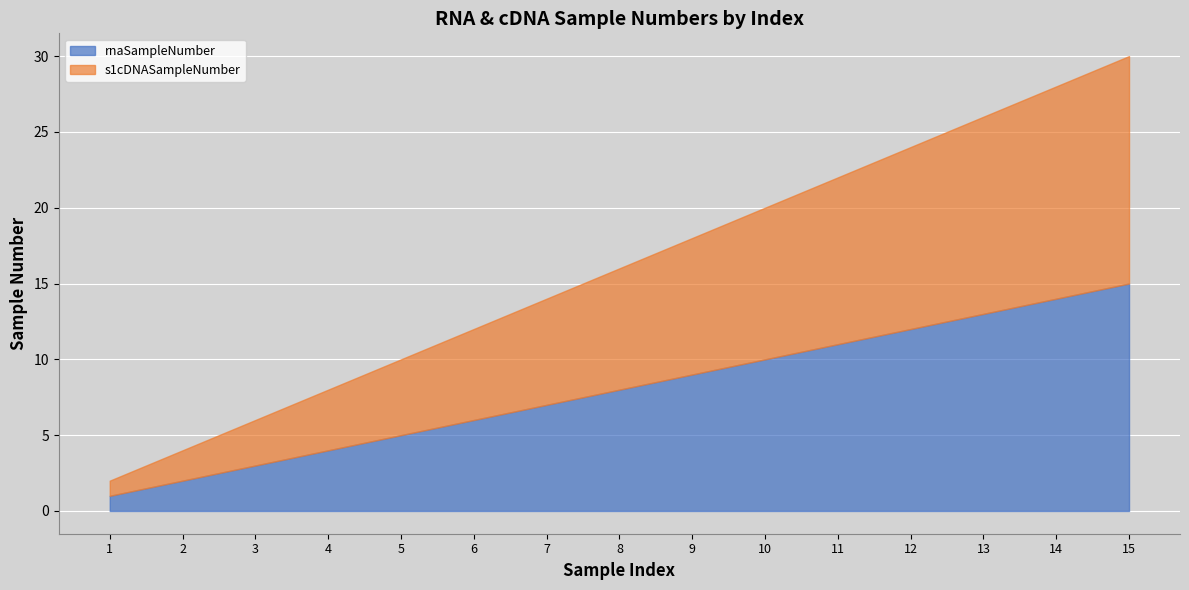

What is the value of the s1cDNASampleNumber point at the 4th from the left?

4